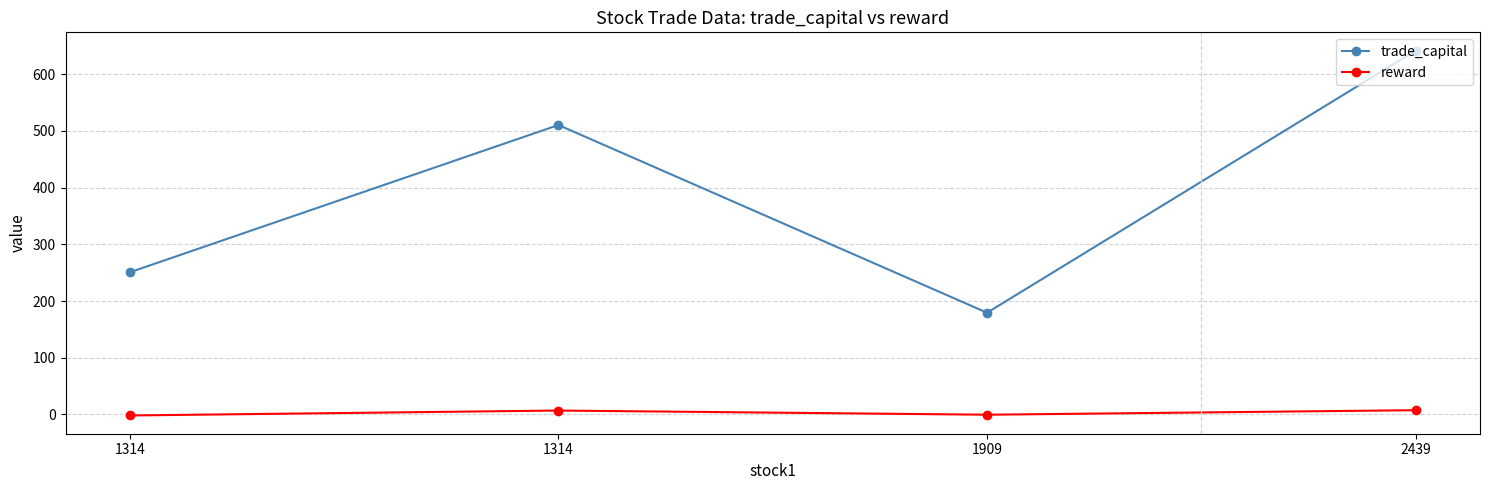

At which category does trade_capital reach its first local peak?

1314